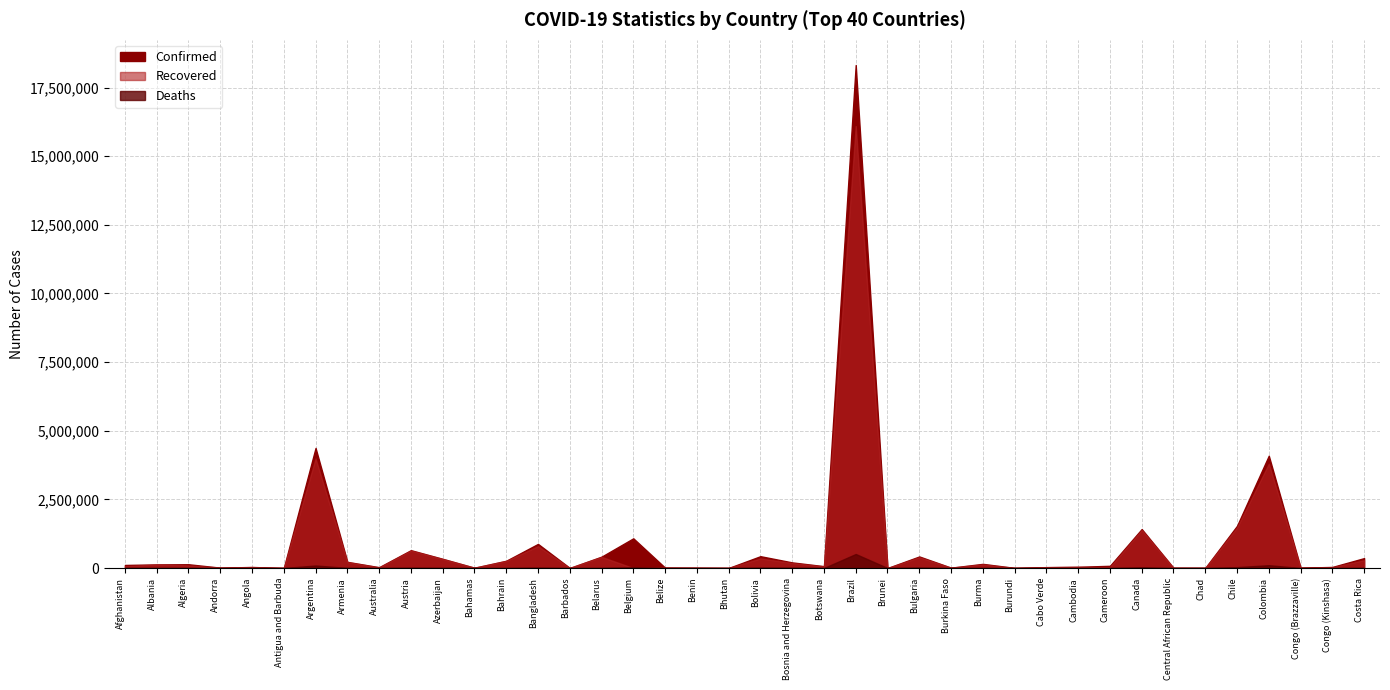

What position from the left is Costa Rica?

40